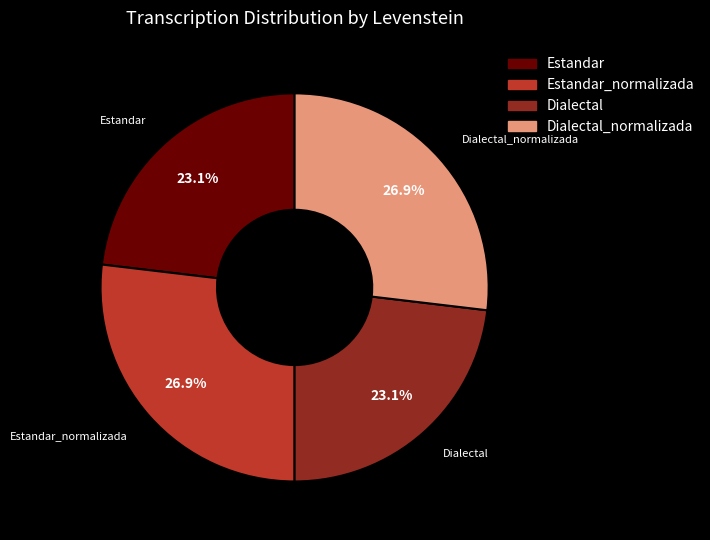

How many segments does this pie chart have?

4